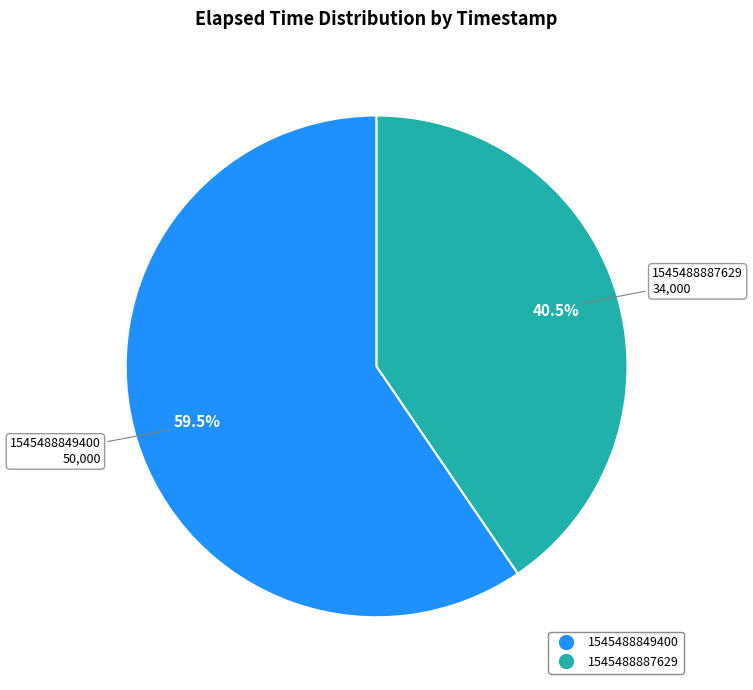

Rank the categories by value from highest to lowest.

1545488849400, 1545488887629